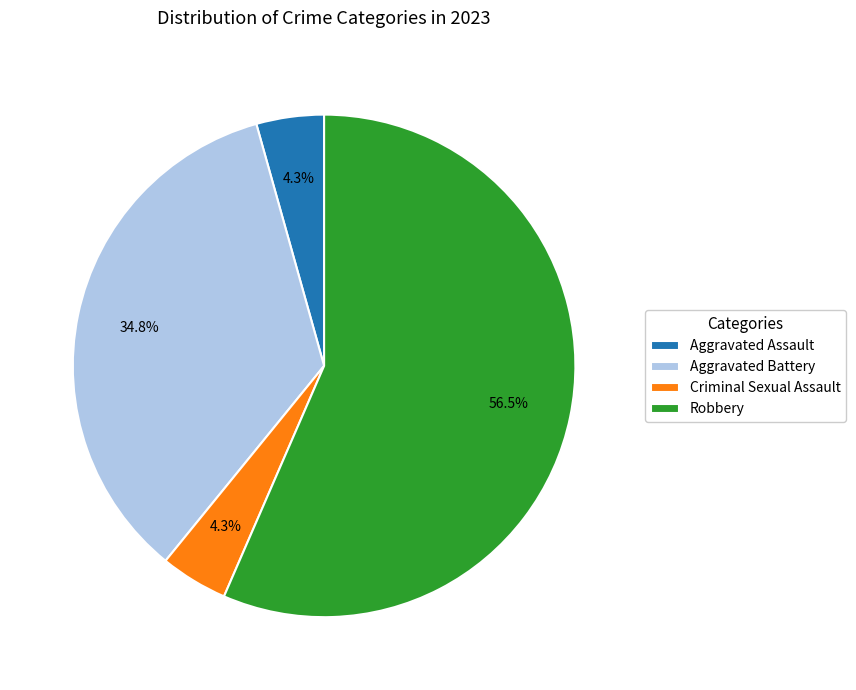

Approximately how many times larger is the value at Criminal Sexual Assault compared to Robbery?

0.1